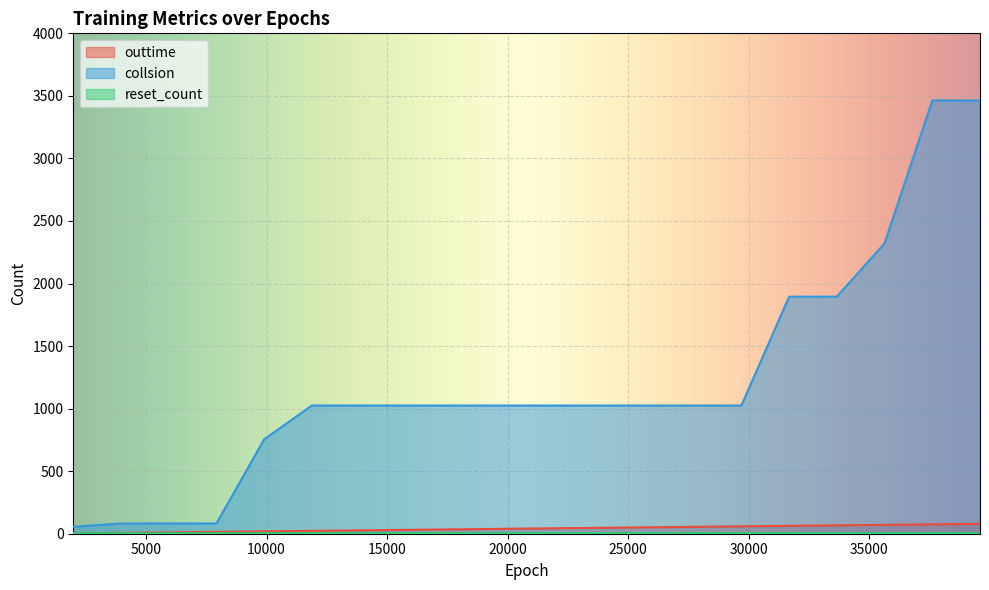

Reading left to right, transcribe all the data shown in this chart.

outtime: 3	7	11	15	19	23	27	31	35	39	43	47	51	55	59	63	67	71	75	79
collsion: 56	82	82	82	755	1025	1025	1025	1025	1025	1025	1025	1025	1025	1025	1895	1895	2321	3463	3463
reset_count: 3	4	4	4	4	4	4	4	4	4	4	4	4	4	4	4	4	4	4	4